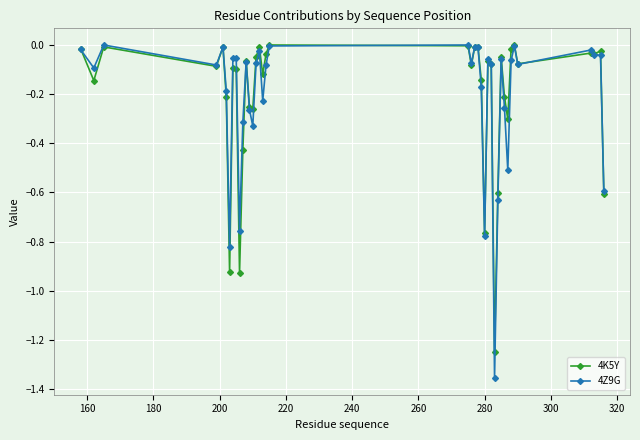

Which series has the widest spread of values?

4Z9G